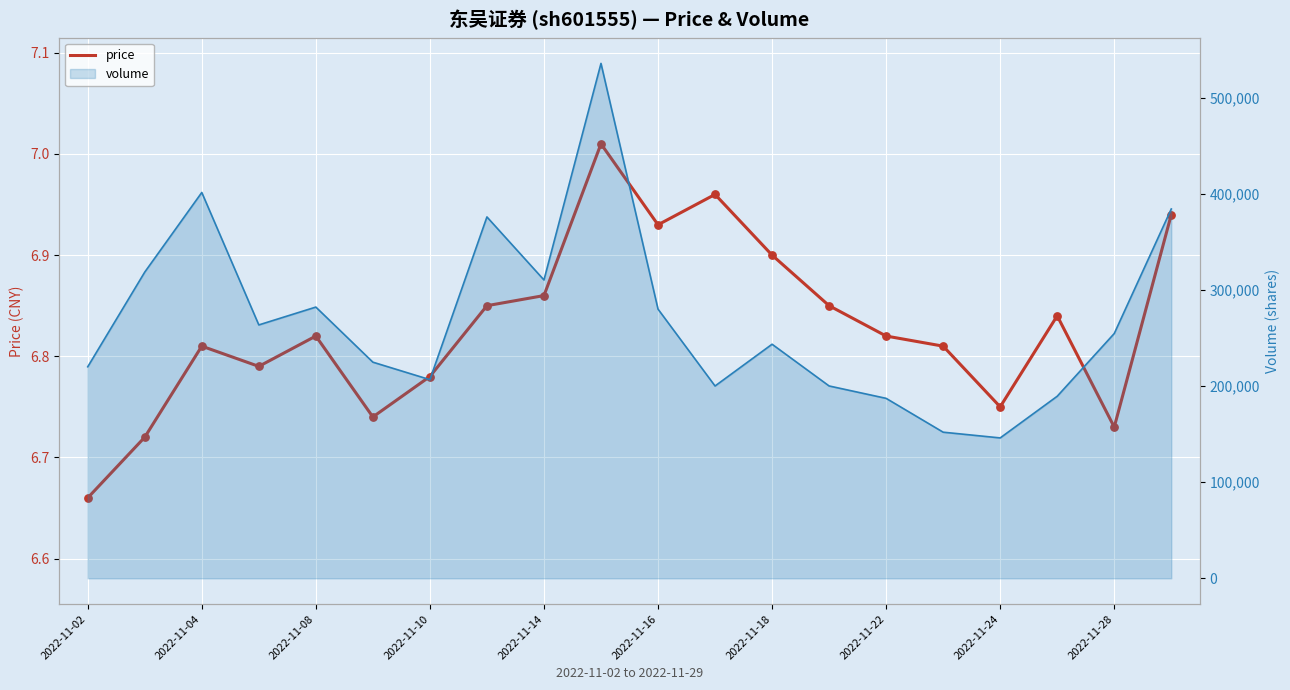

What is the change in value from 13 to 18?

-0.1